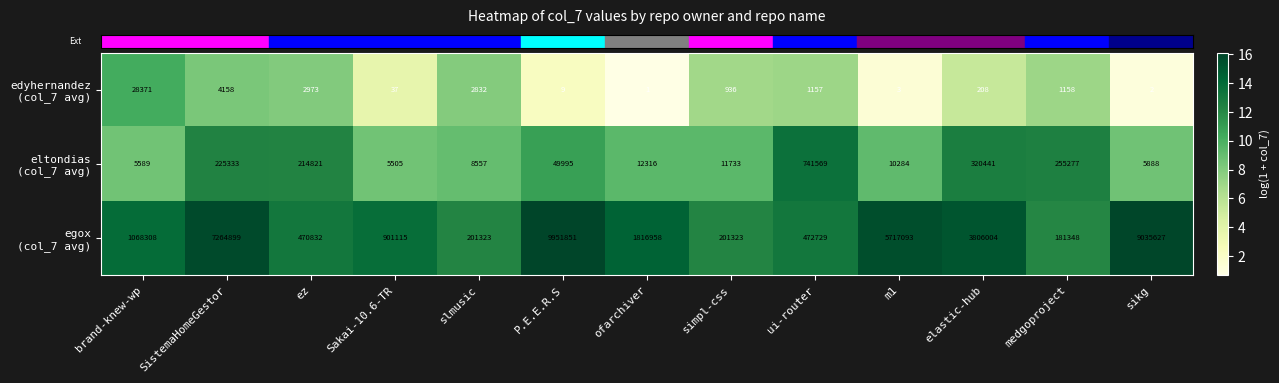

What is the total value across all series at SistemaHomeGestor?

7494390